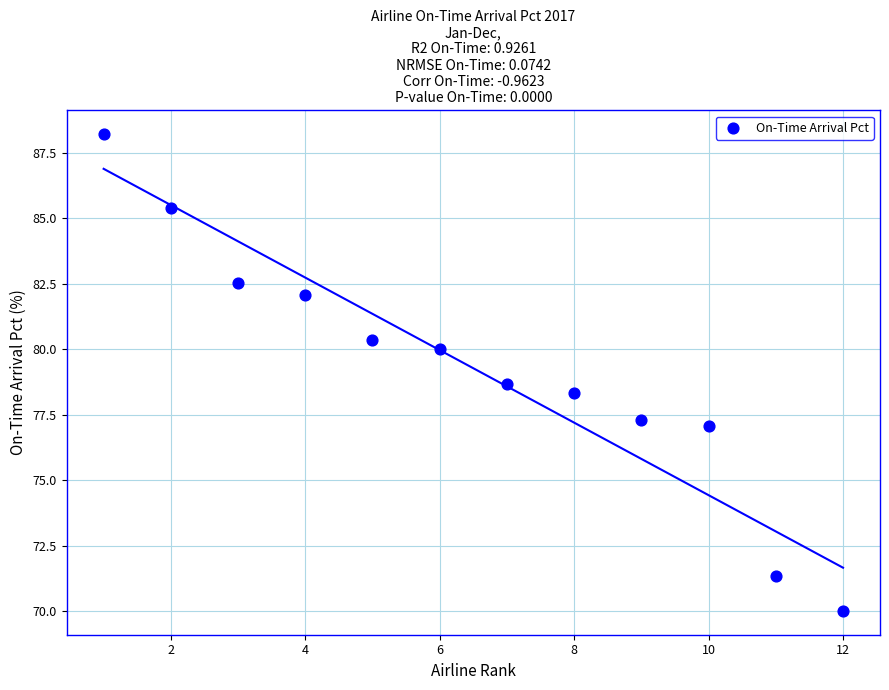

What is the average X value?

6.5